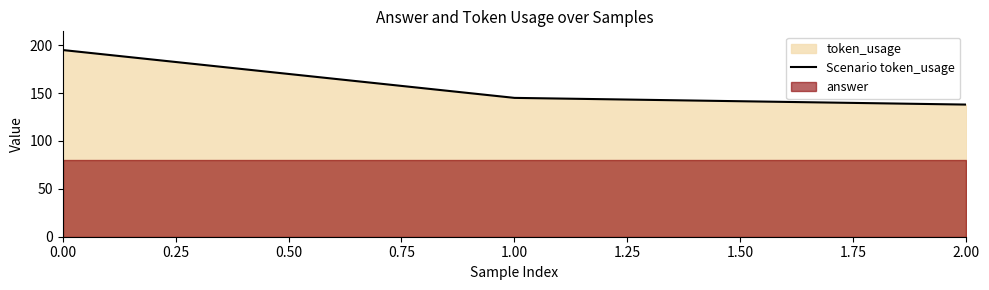

Rank the categories by Scenario token_usage value from highest to lowest.

0.00, 1.00, 2.00